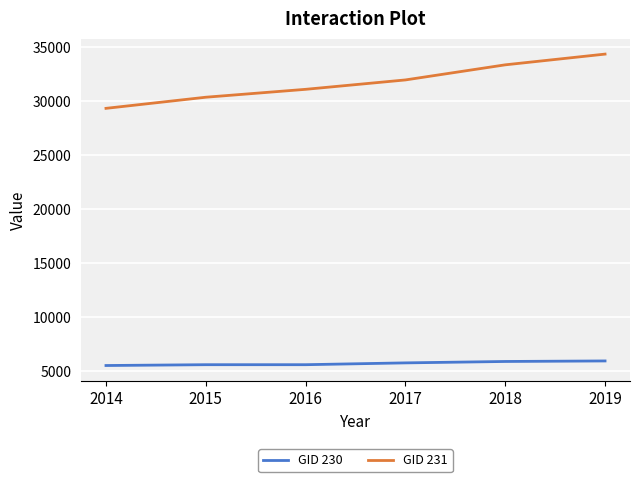

Rank the series by their maximum value, from lowest to highest.

GID 230, GID 231